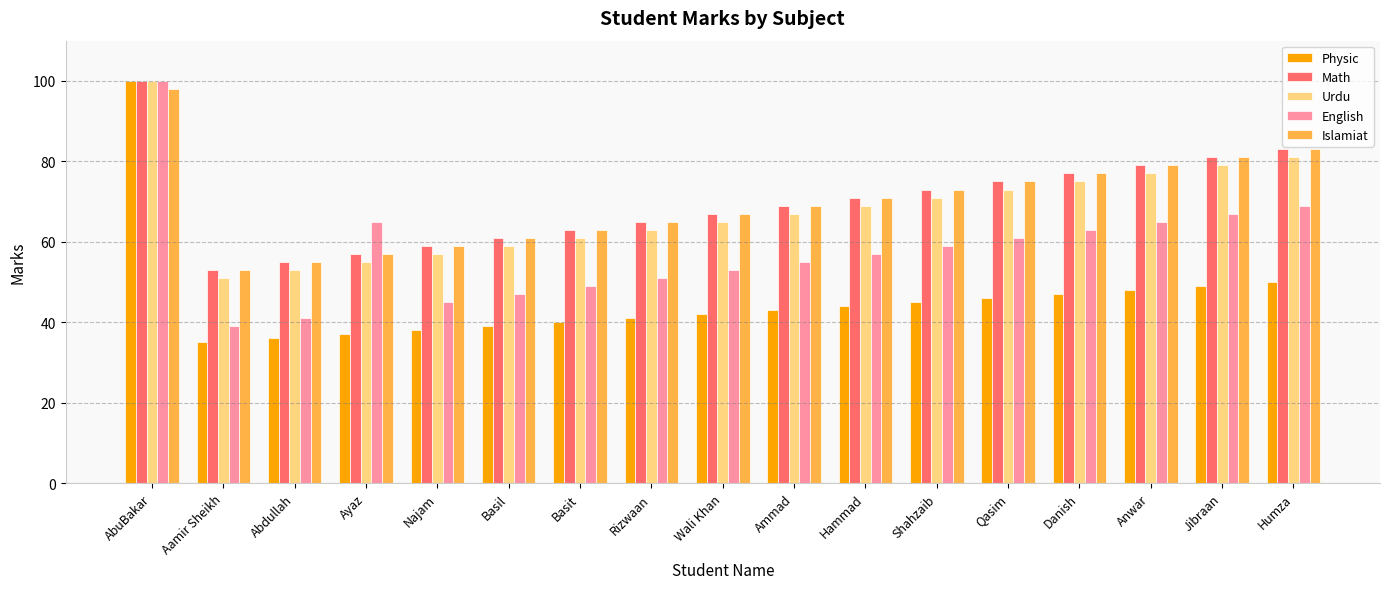

What are all the series names shown in the legend?

Physic, Math, Urdu, English, Islamiat